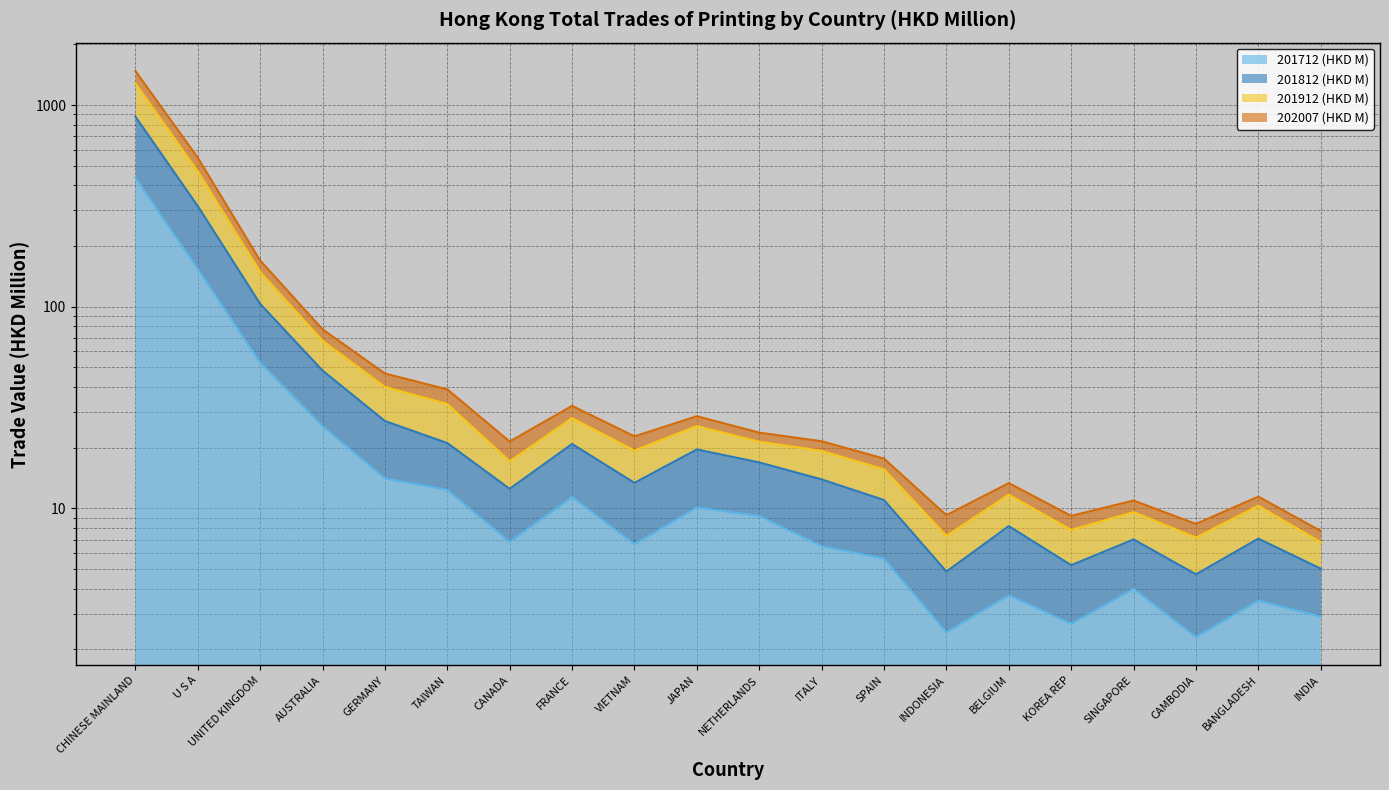

Is the value of 201912 (HKD M) at FRANCE greater than the value of 201812 (HKD M) at JAPAN?

Yes